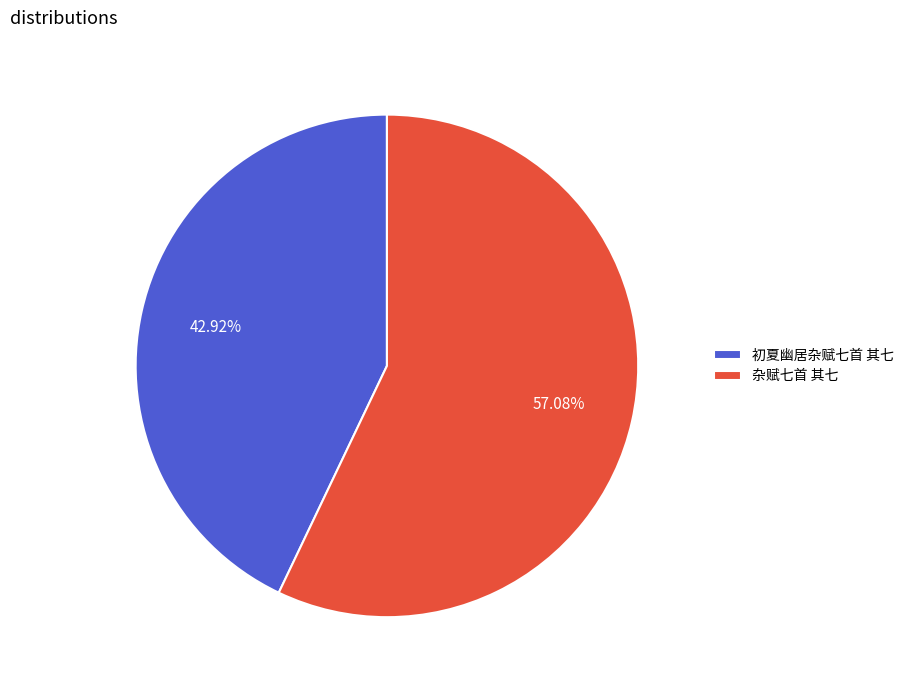

Which has a higher value, 杂赋七首 其七 or 初夏幽居杂赋七首 其七?

杂赋七首 其七